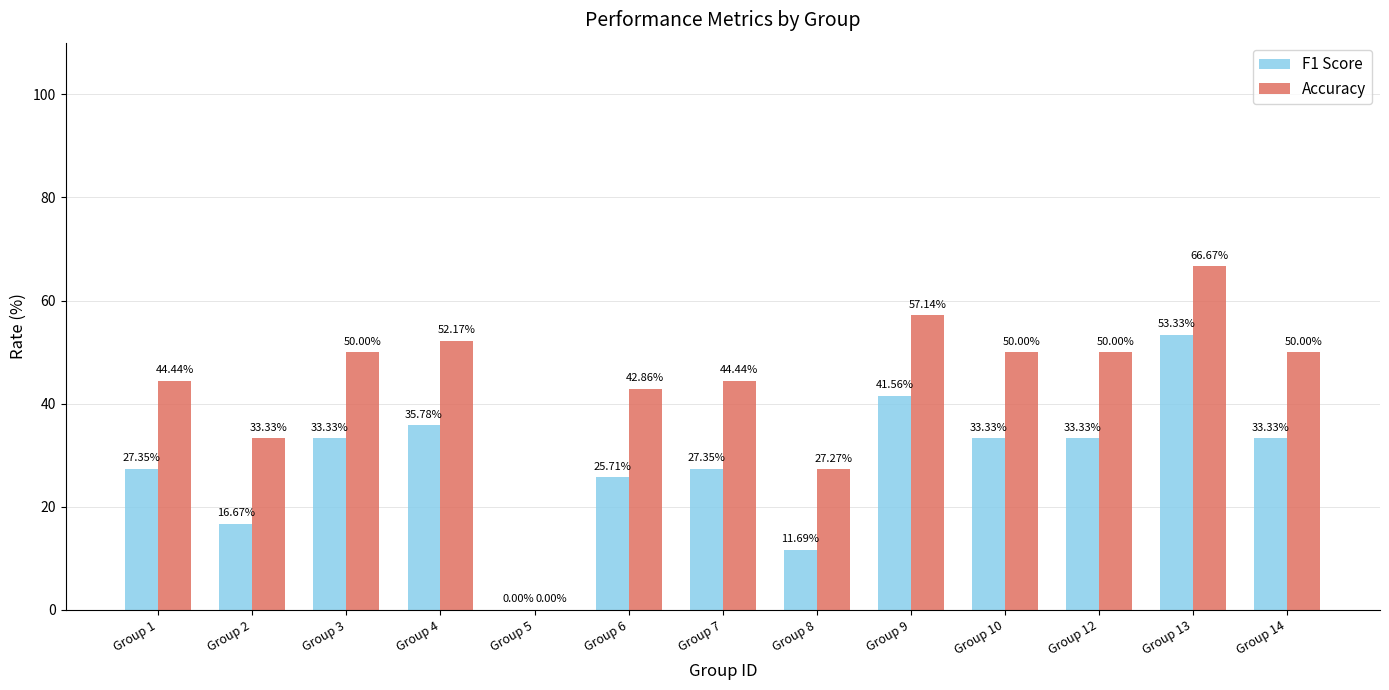

Does the chart contain stacked bars?

No